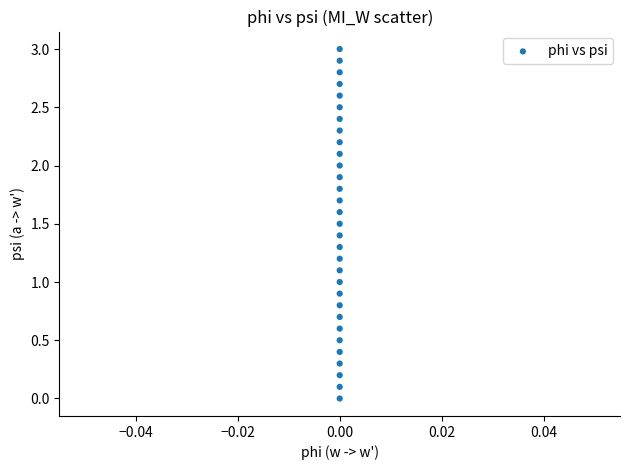

What is the range of Y values (max minus min)?

3.0